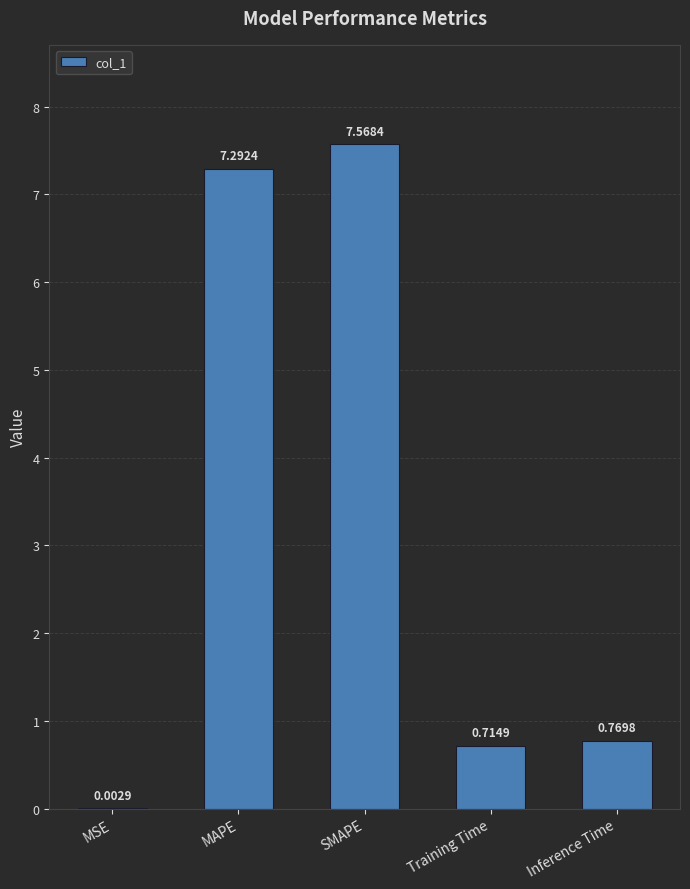

What is the sum of the values at MAPE and MSE?

7.3